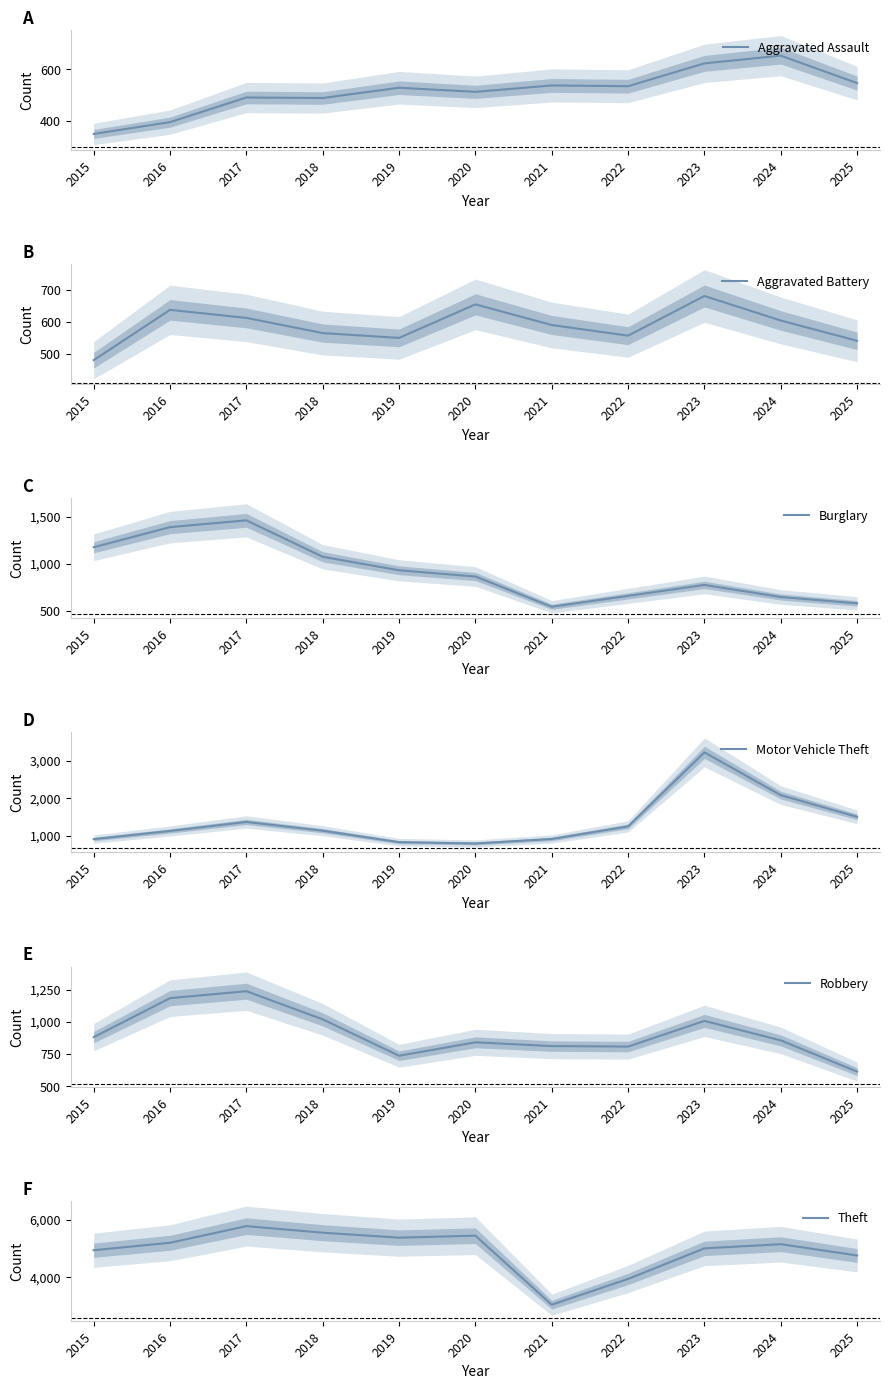

Where does the Aggravated Battery series first go above 590?

2016